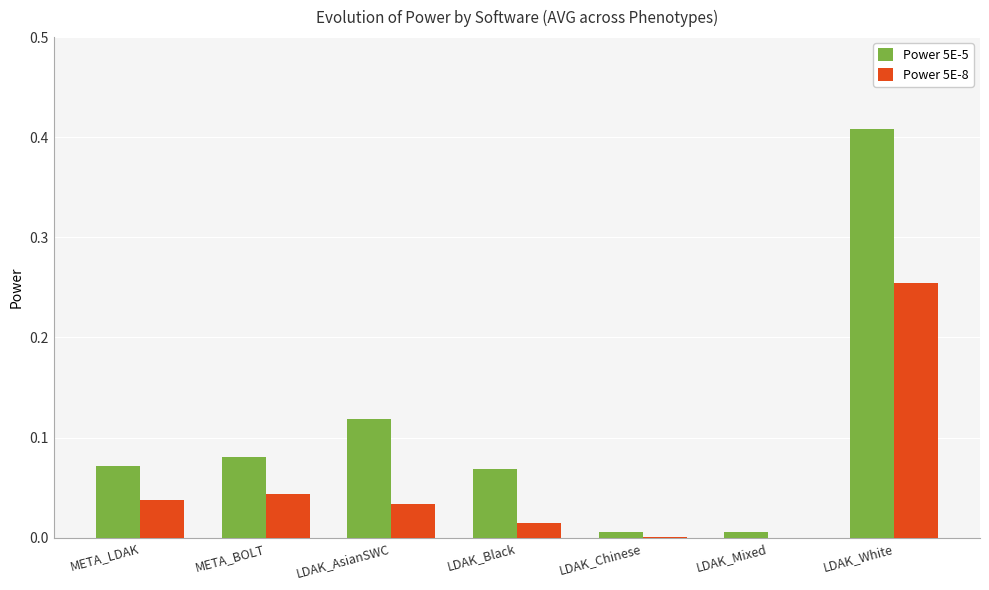

Which series has the largest total across all categories?

Power 5E-5